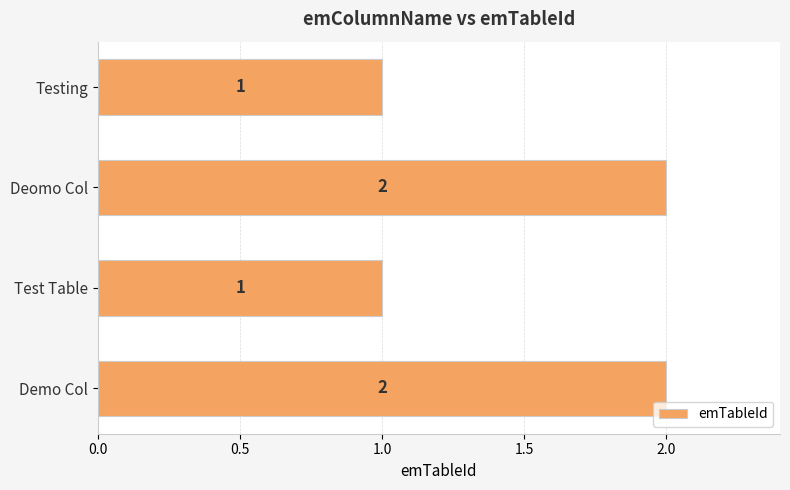

What is the change in value from Test Table to Deomo Col?

+1